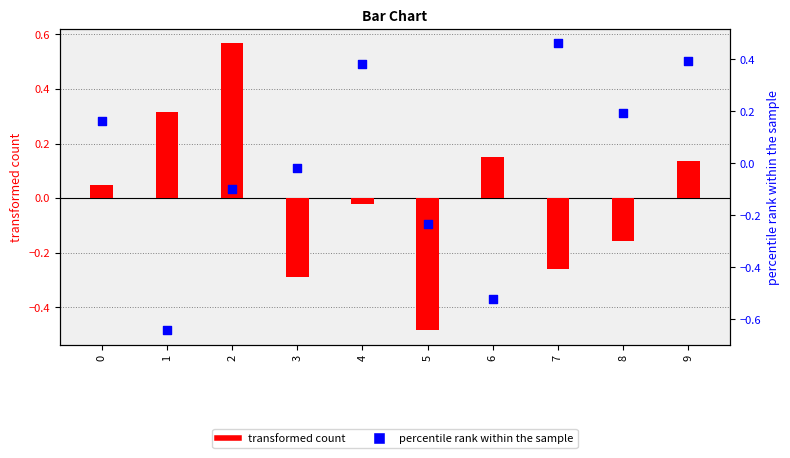

Which series has the largest total across all categories?

percentile rank within the sample